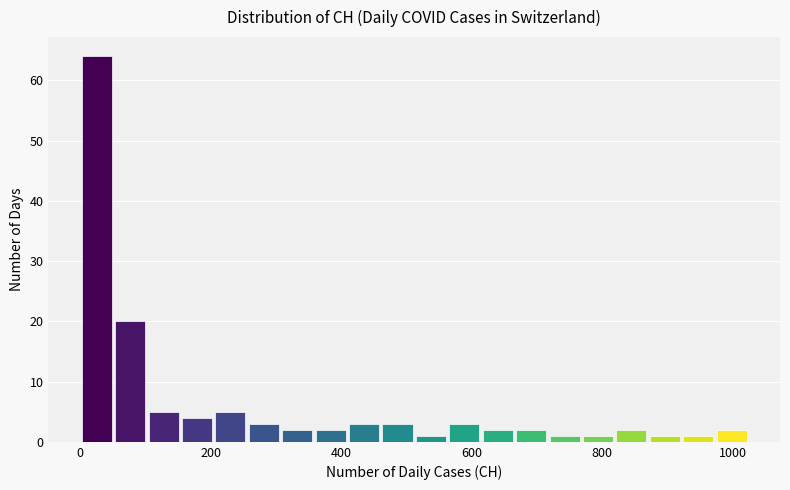

Around what value on the x-axis is the tallest bar? Give the approximate position of its centre, as read against the axis.

20